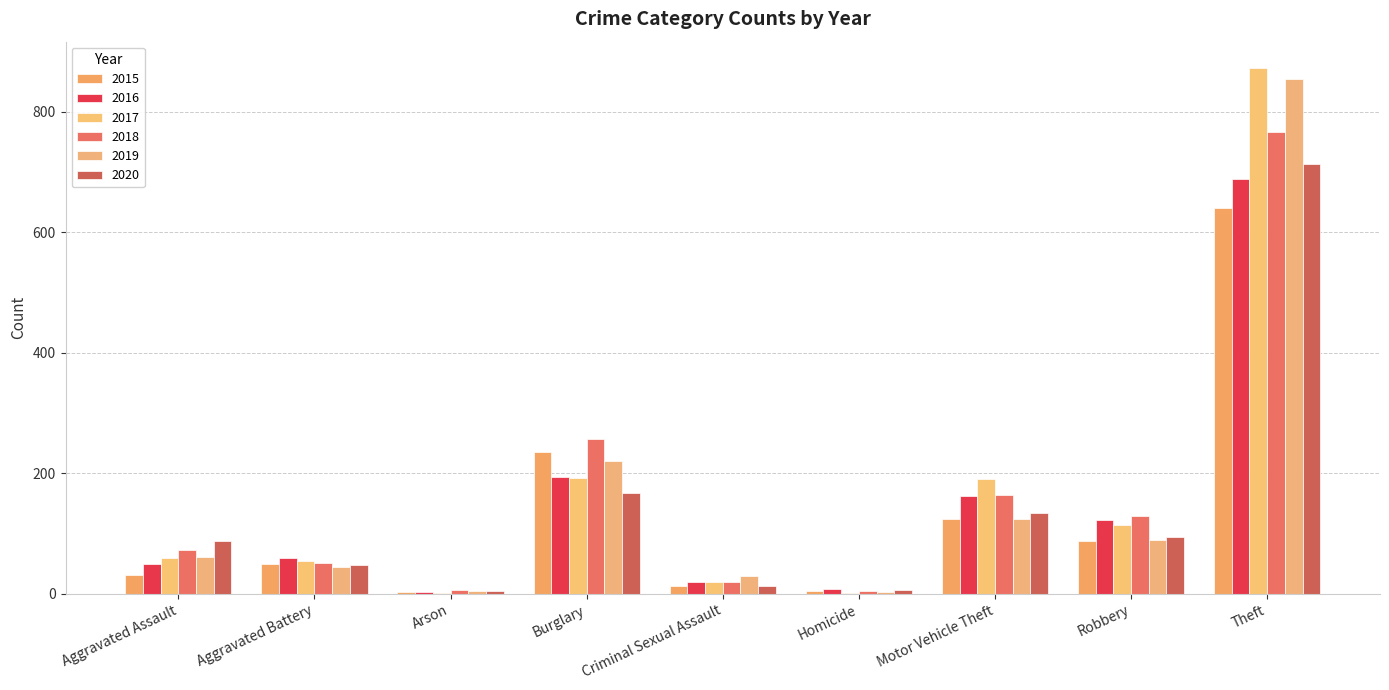

The 2019 series shows 121 at Burglary. True or false?

False